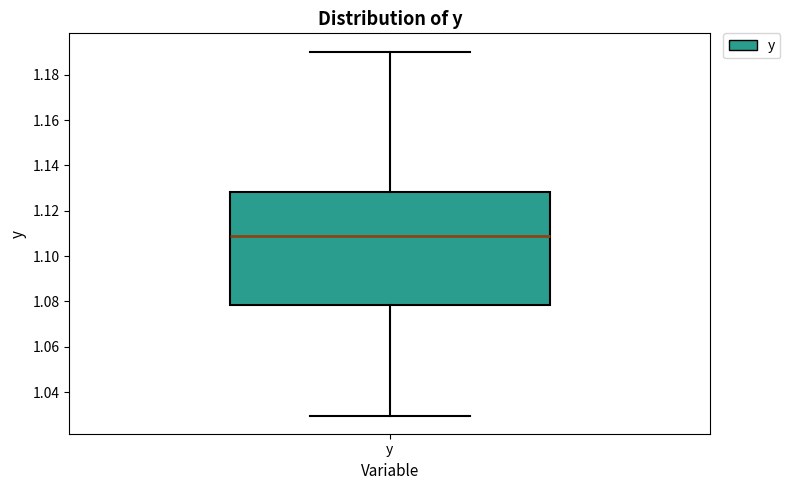

Where does the upper whisker of the box for y end on the y-axis? The values are not printed on the chart, so give them approximately, as read against the axis.

1.190